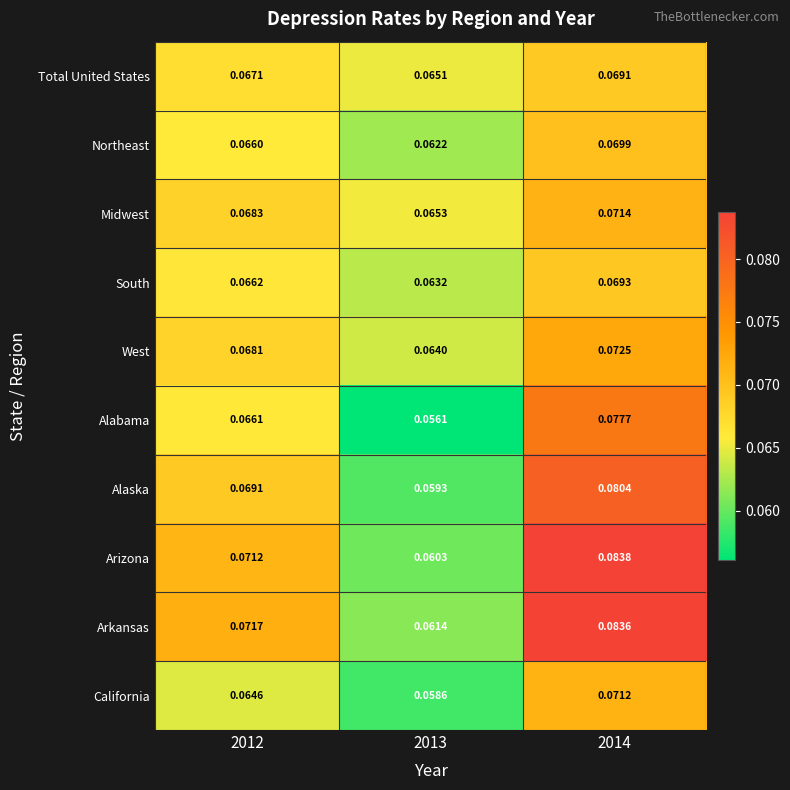

Which series has the widest spread of values?

Arizona